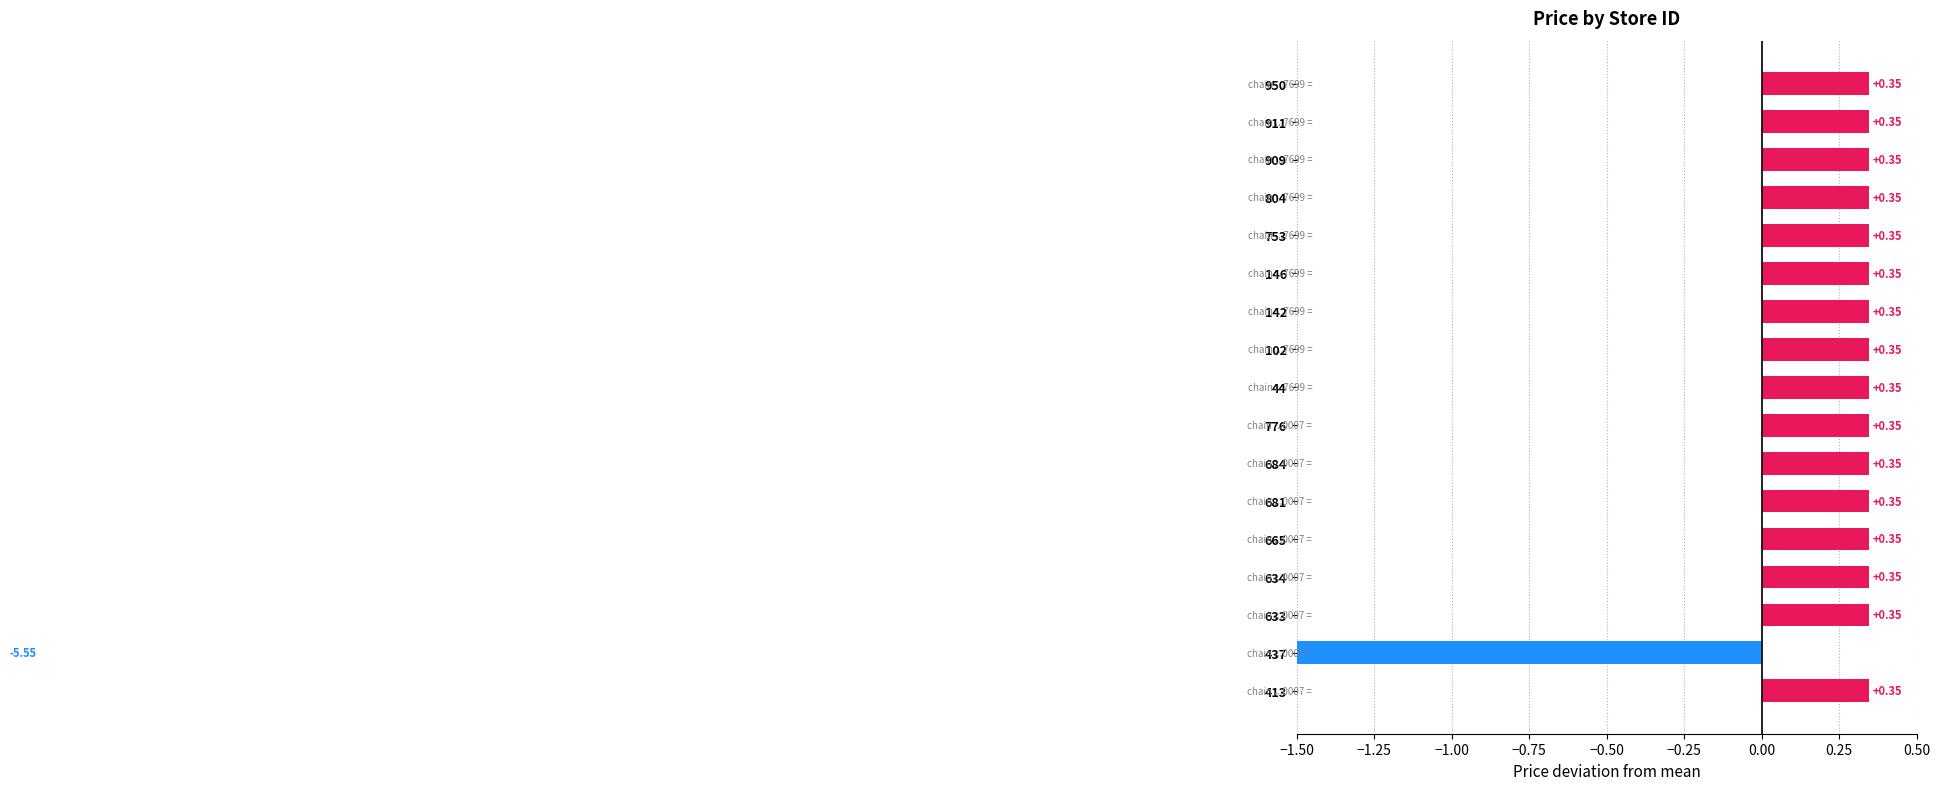

Are the bars grouped side by side (vs. stacked)?

No